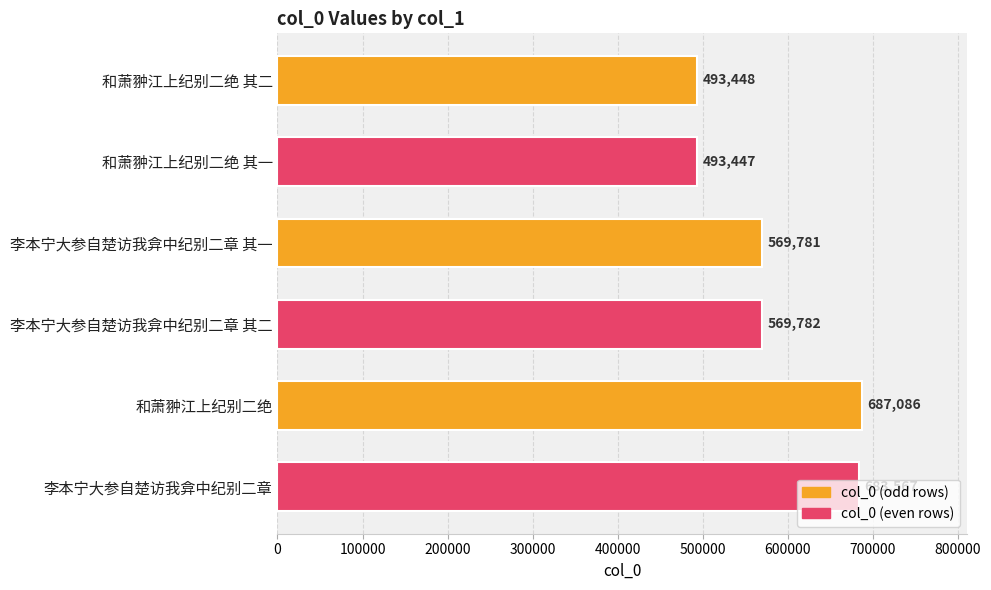

Where is the data nearest to the value 590266?

李本宁大参自楚访我弇中纪别二章 其二